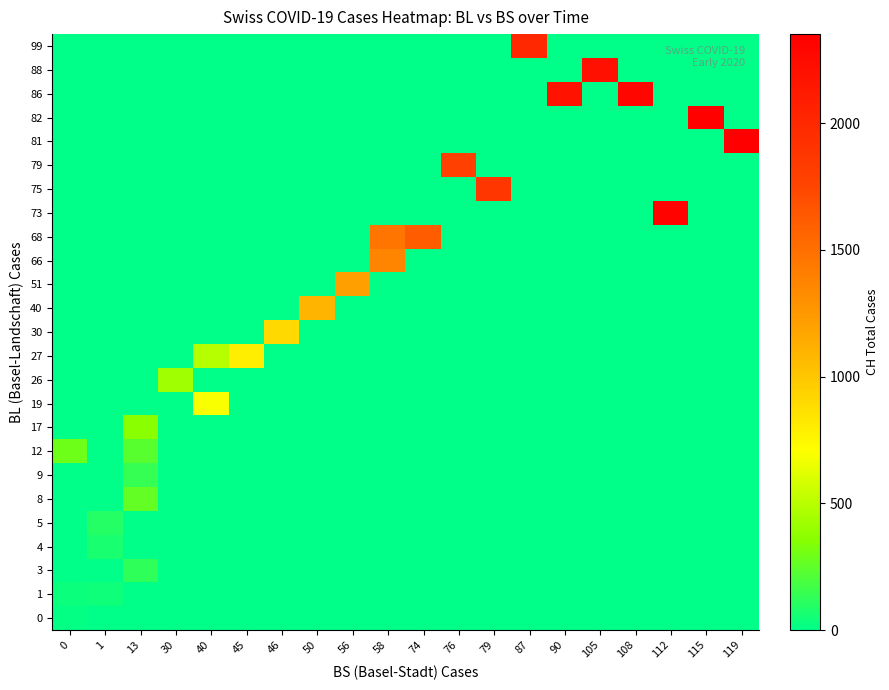

At which category is the sum across all series the highest?

58